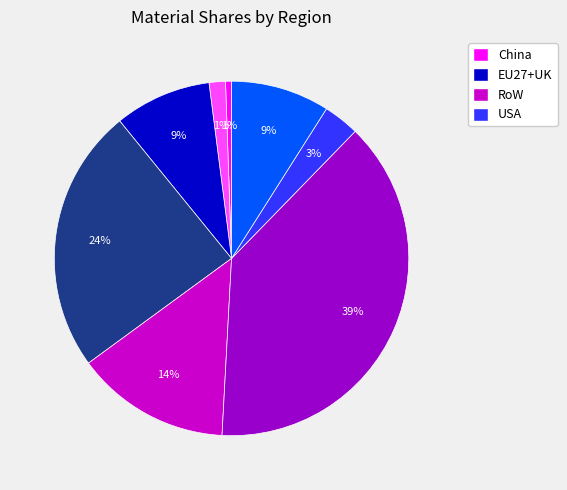

How many segments does this pie chart have?

8